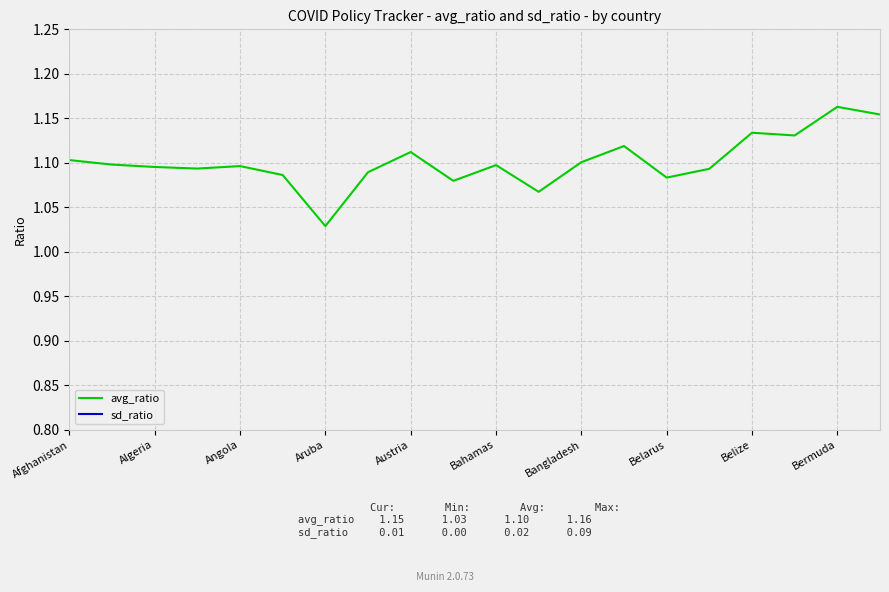

List the series in order of their peak value, highest first.

avg_ratio, sd_ratio